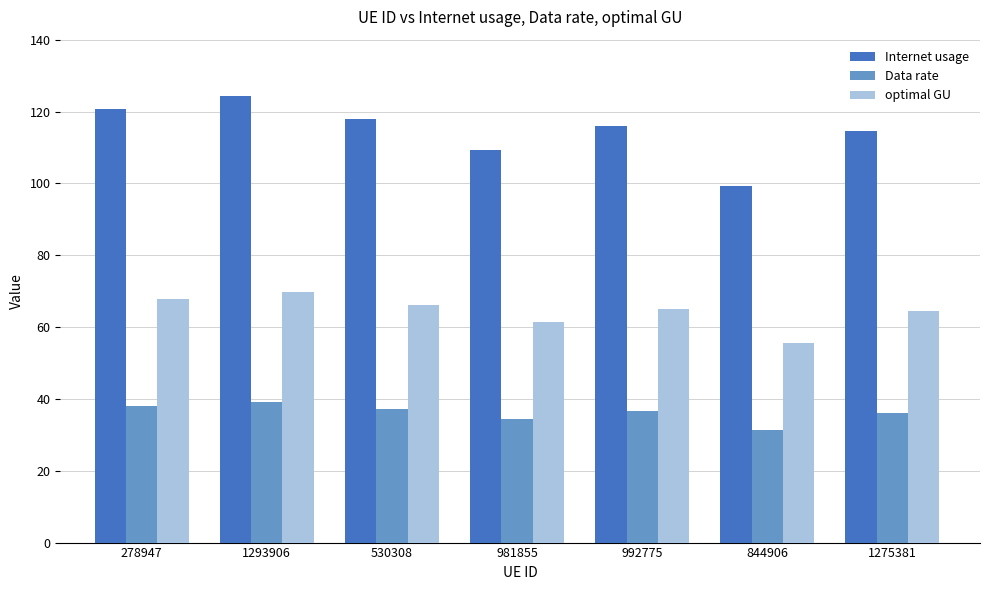

What is the difference between the optimal GU values at 530308 and 278947?

1.6